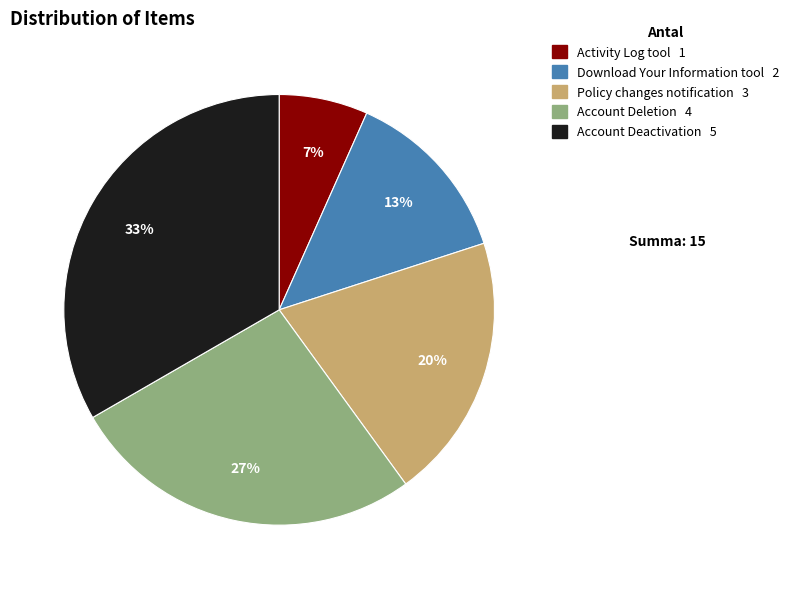

Is Account Deletion the majority of the pie?

No